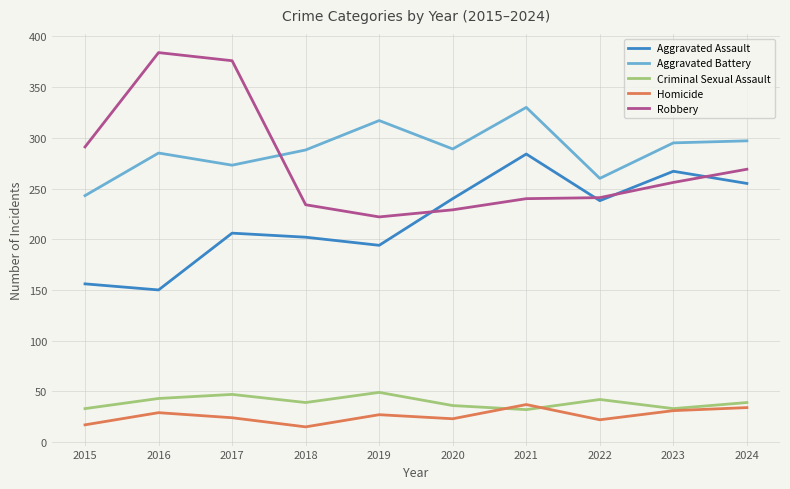

True or false: Homicide and Aggravated Battery intersect in this chart.

False